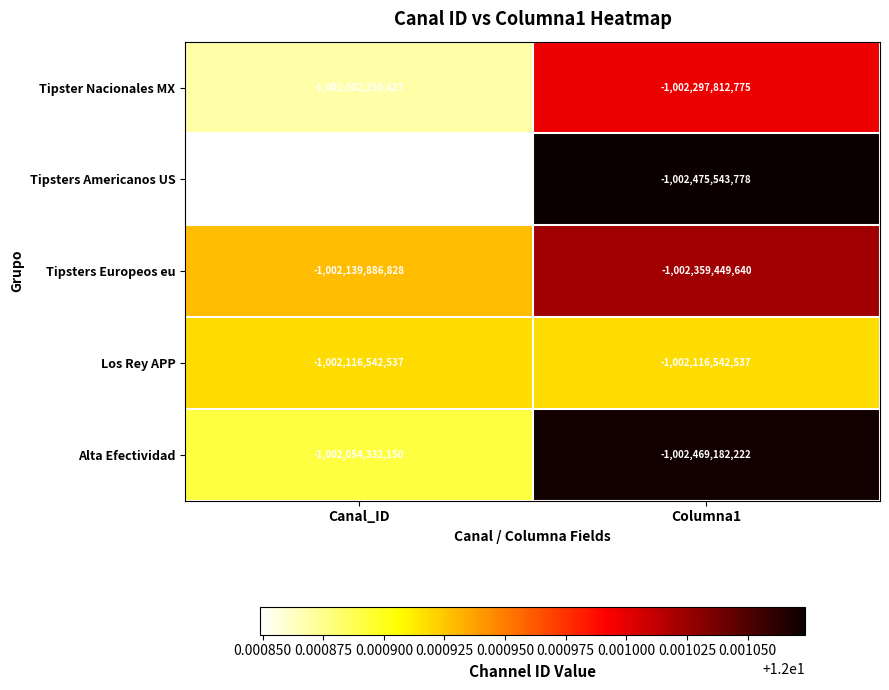

What is the smallest value displayed?

-1002475543778